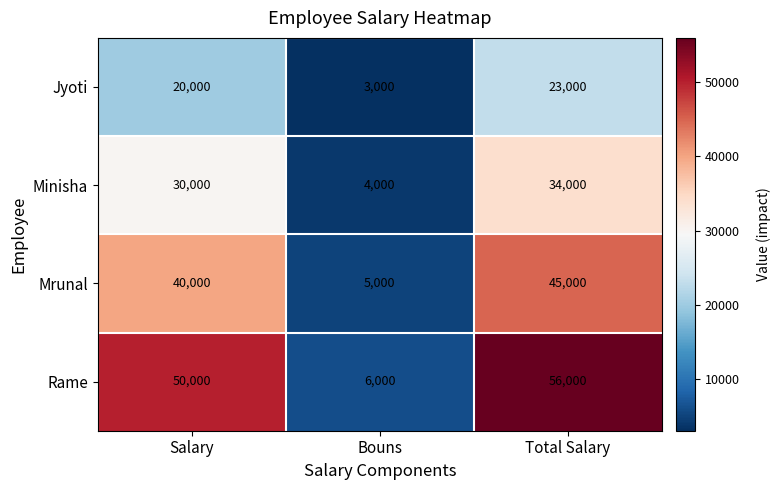

Which category has the highest value across all series?

Total Salary